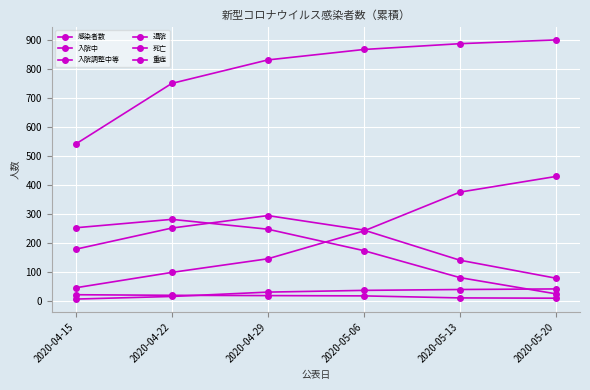

How many categories are shown in the chart?

6